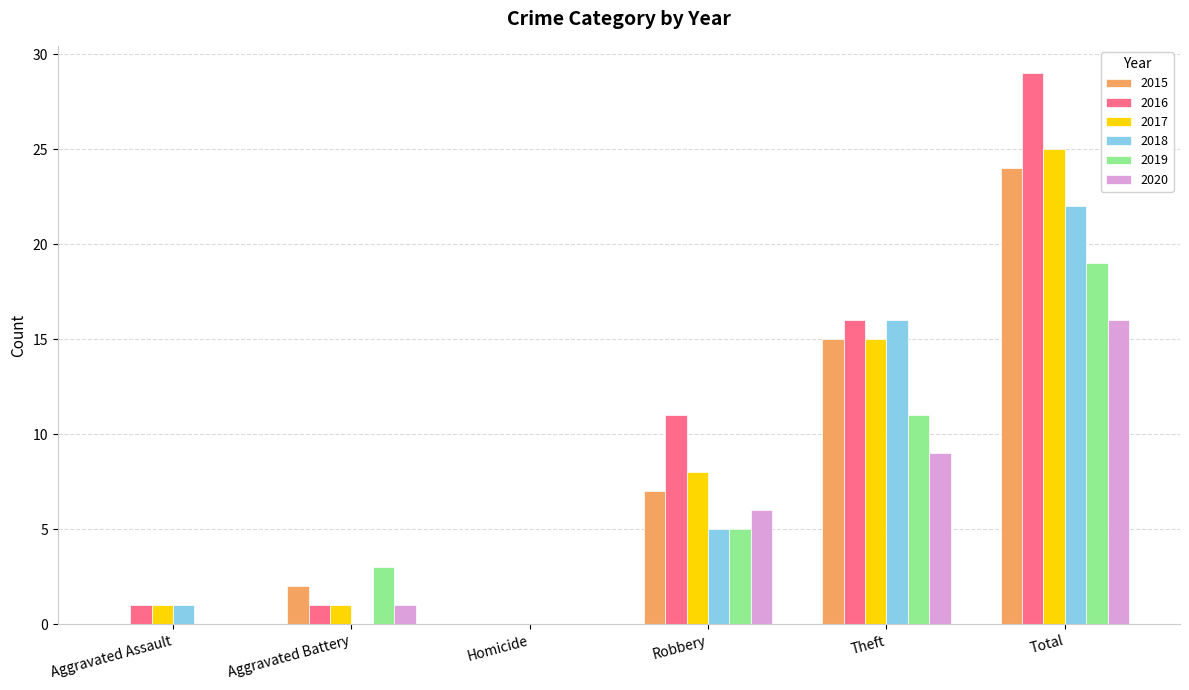

Which series changed the most between Aggravated Assault and Total?

2016